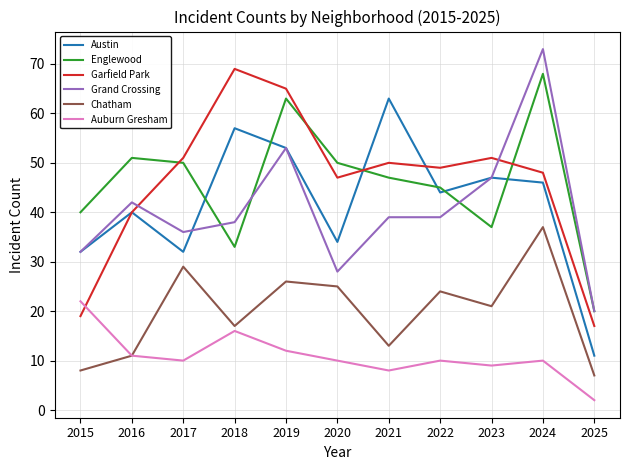

True or false: Englewood and Chatham cross at least once.

False